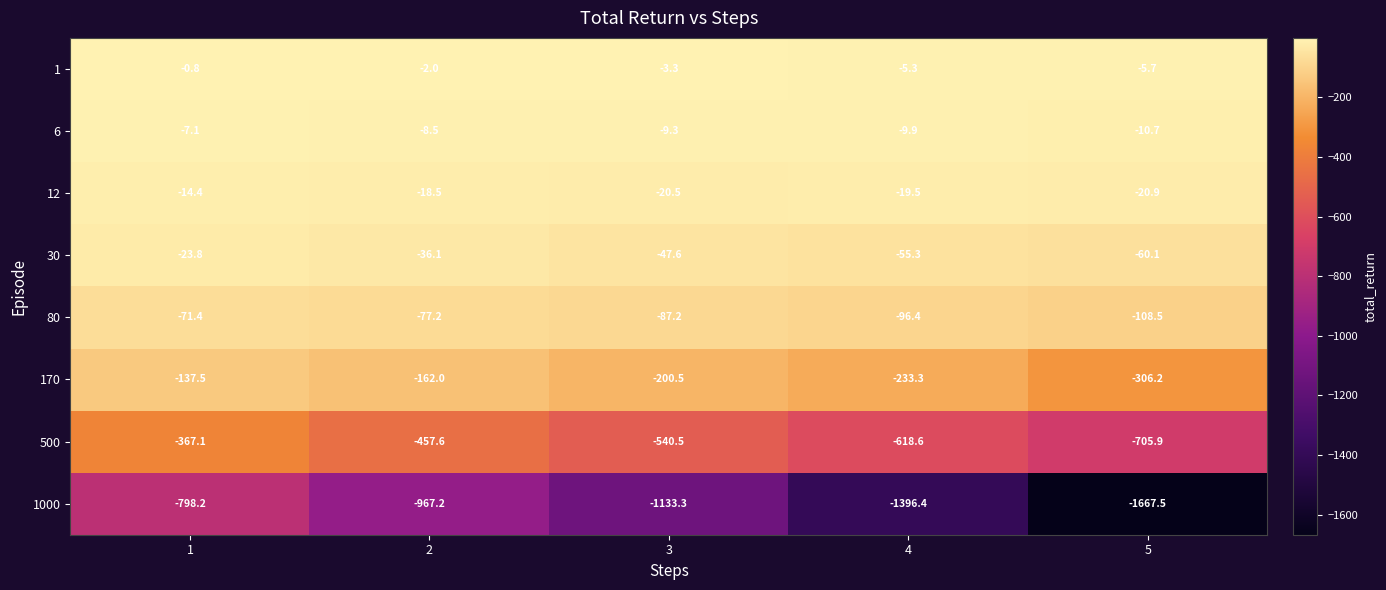

Which category has the lowest value in the 80 series?

5